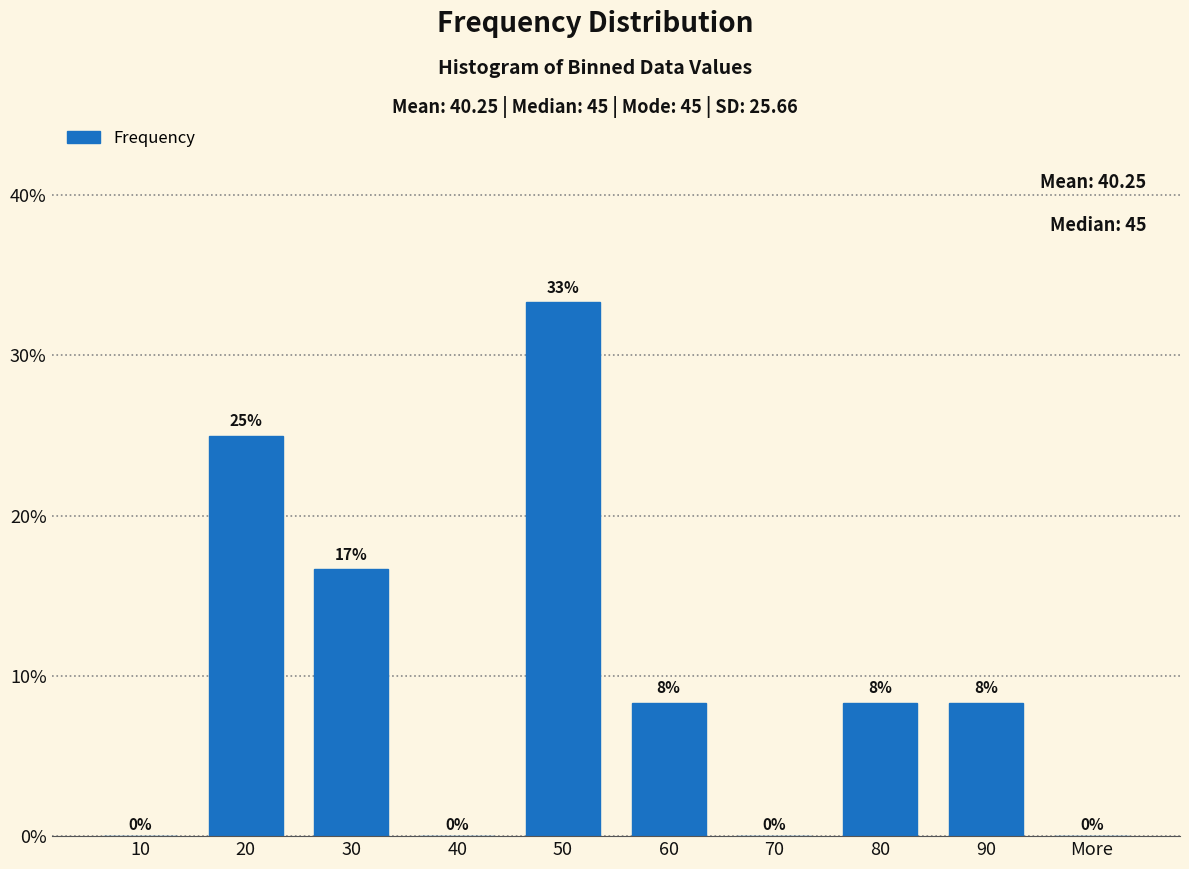

Are the bars horizontal?

No